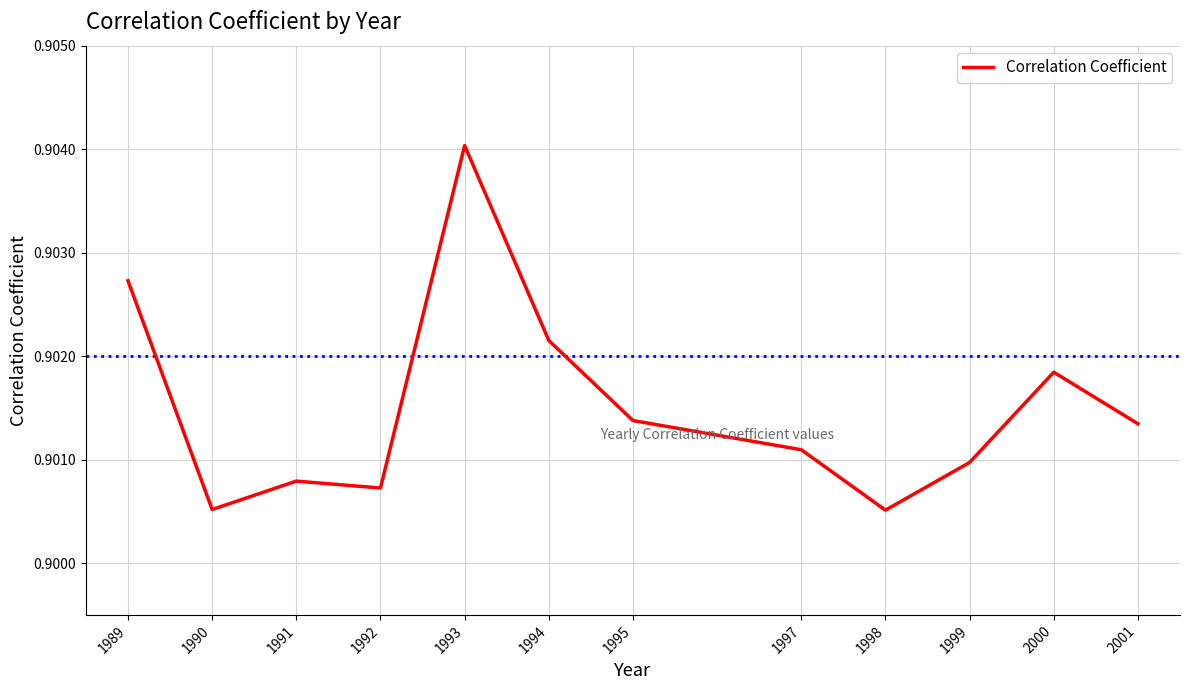

Is it true that the value at 2000 is 1.4?

False